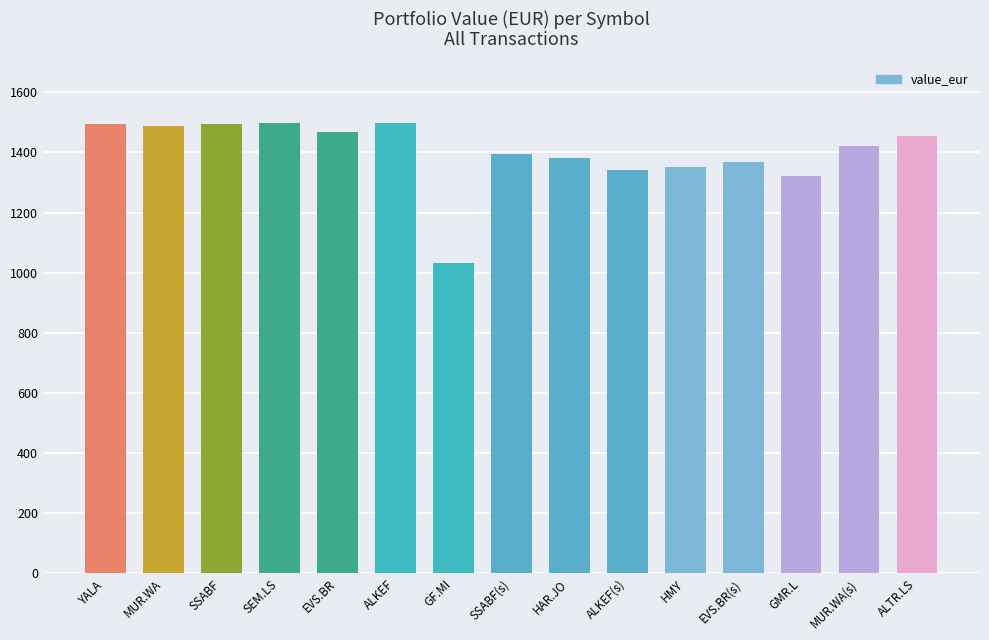

What is the label of the 2nd bar from the left?

MUR.WA